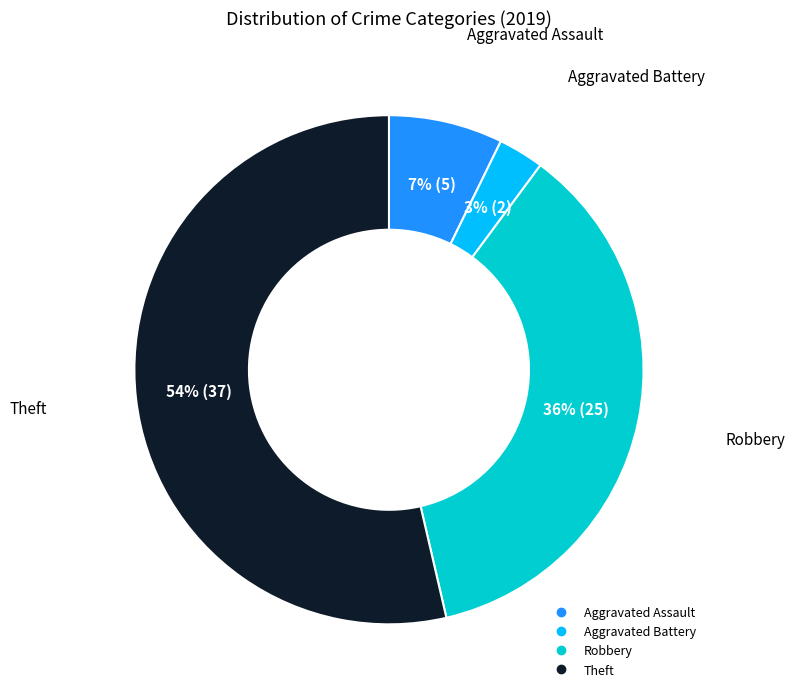

Is it true that Aggravated Battery is 3% of the pie?

True